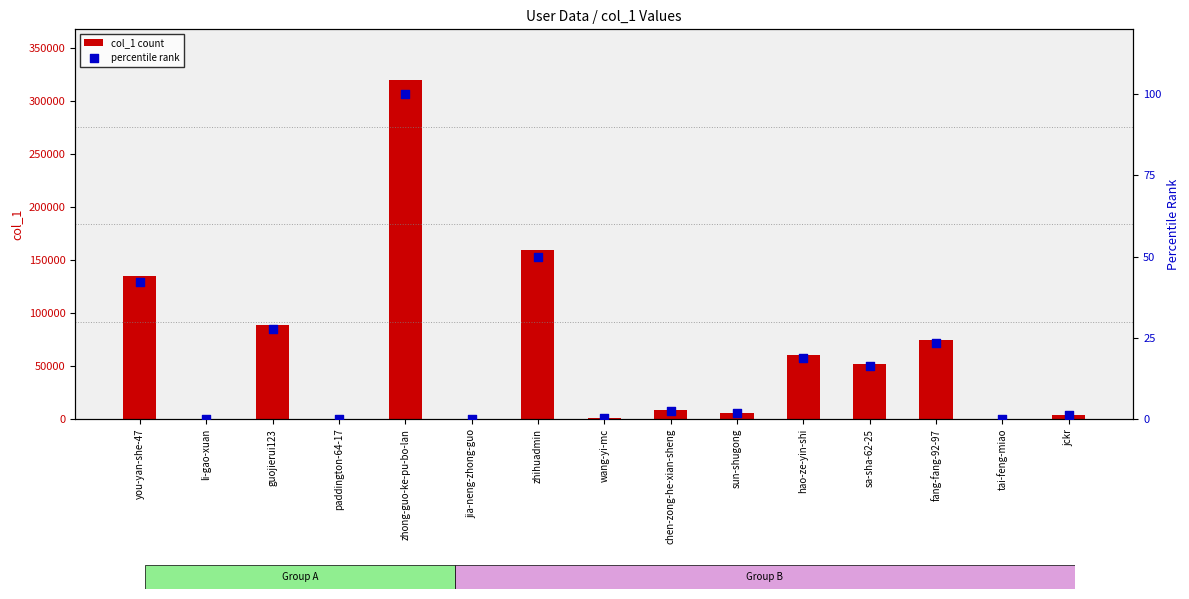

What is the total value across all series at paddington-64-17?

32.0